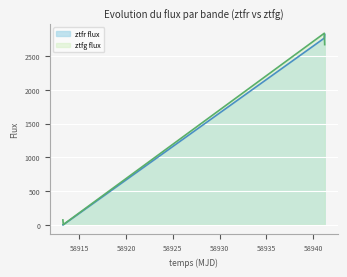

What position from the right is 58941.189363399986?

2